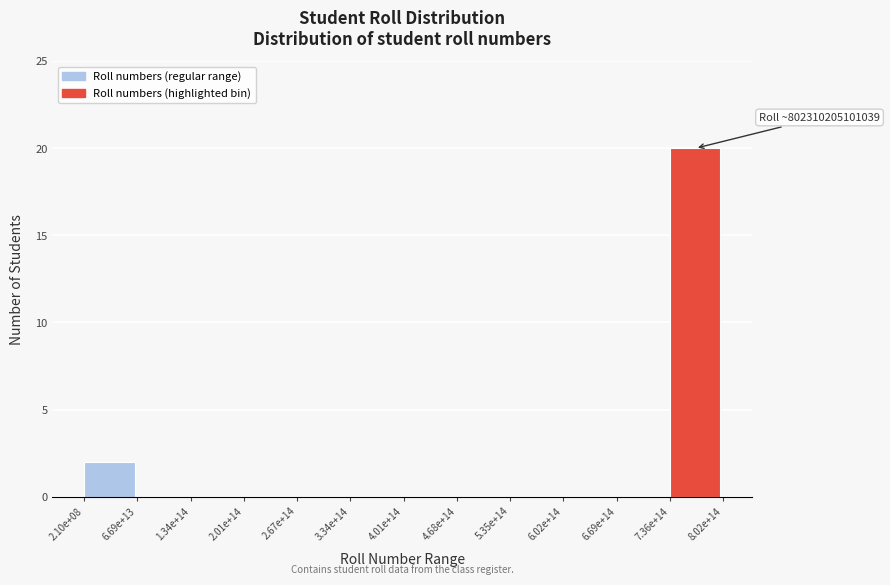

Reading right to left, list all the values displayed in this chart.

7.36e+14=20	6.69e+14=0	6.02e+14=0	5.35e+14=0	4.68e+14=0	4.01e+14=0	3.34e+14=0	2.67e+14=0	2.01e+14=0	1.34e+14=0	6.69e+13=0	2.10e+08=2